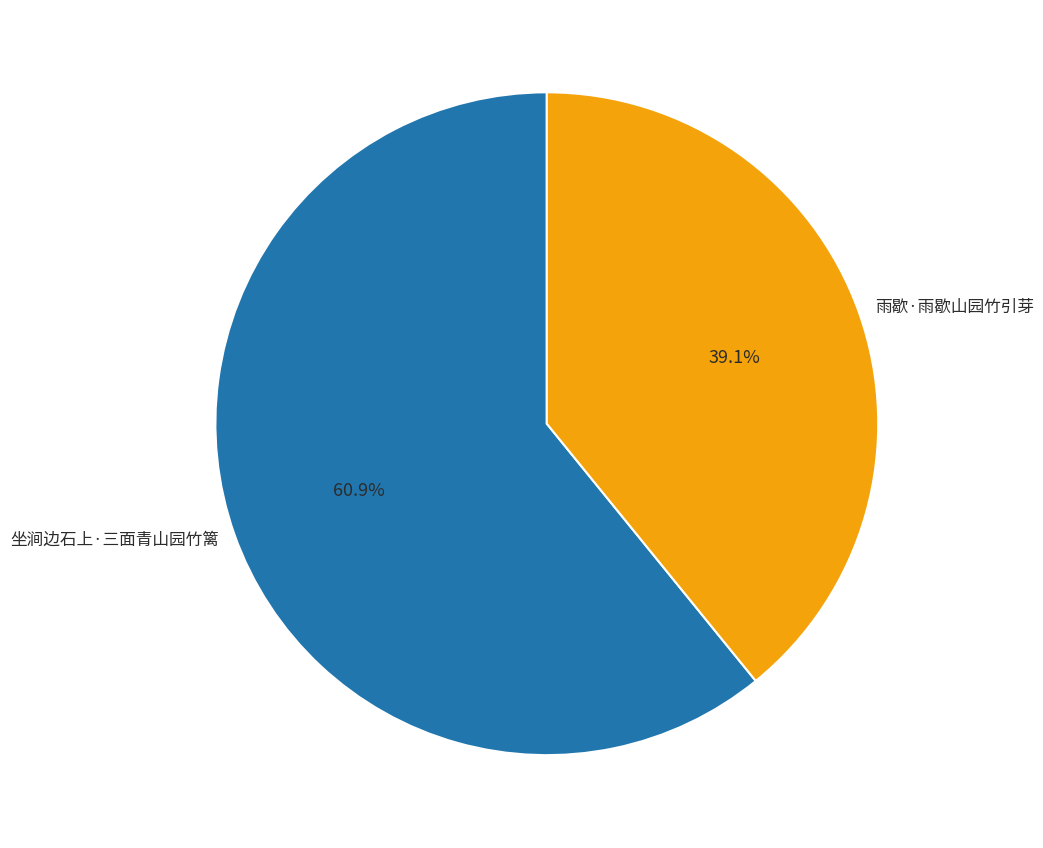

Does 坐涧边石上·三面青山园竹篱 account for over 50% of the chart?

Yes